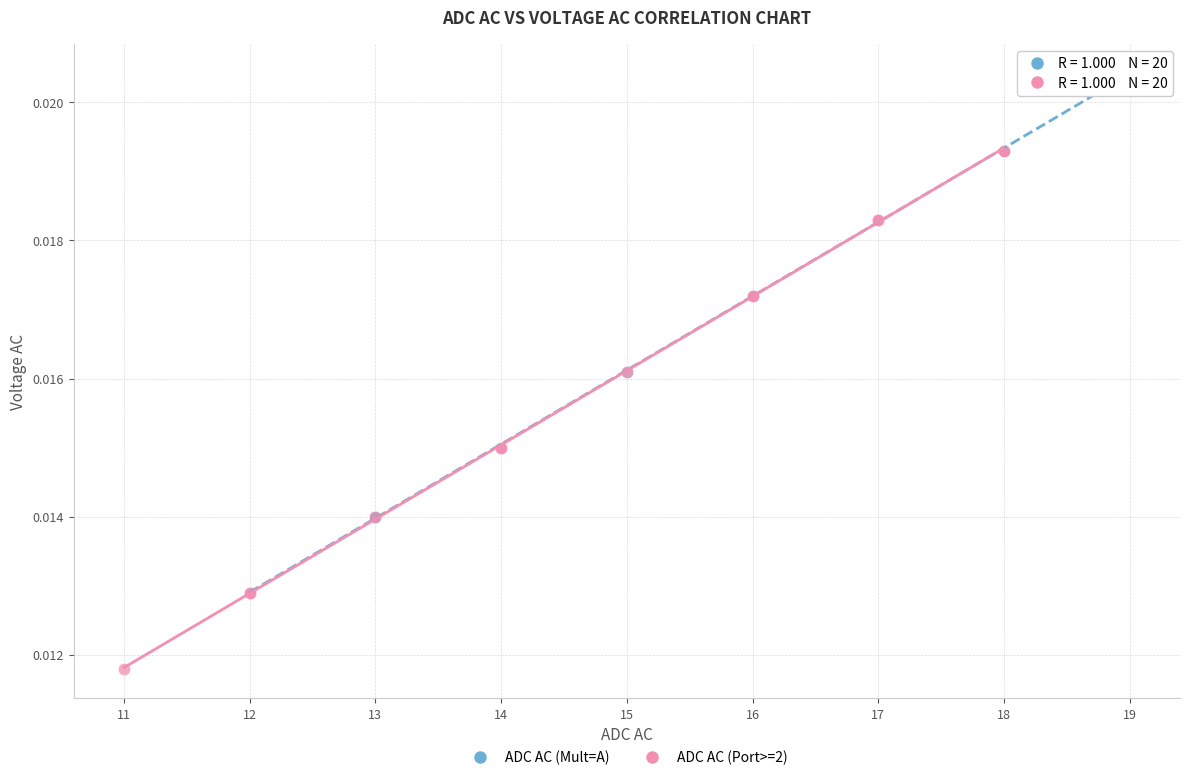

Which series reaches the maximum Y coordinate?

ADC AC (Mult=A)